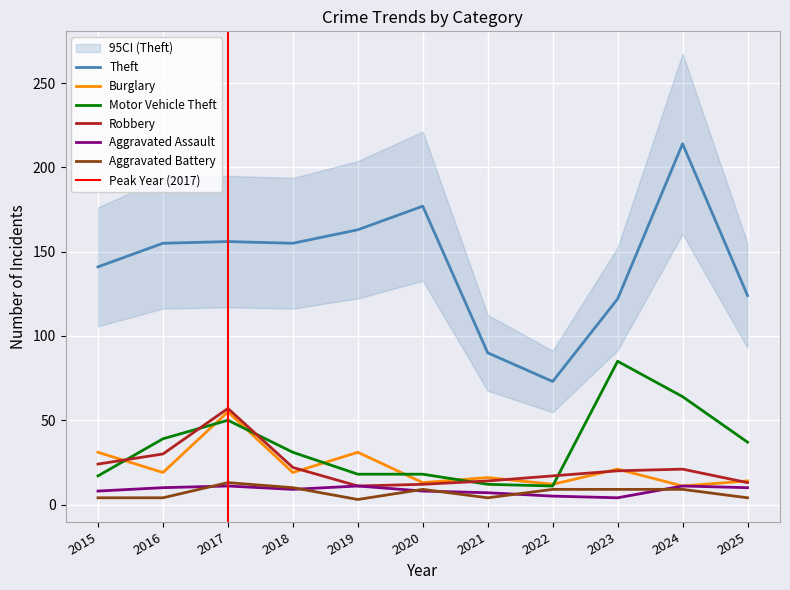

What is the minimum value for Aggravated Assault?

4